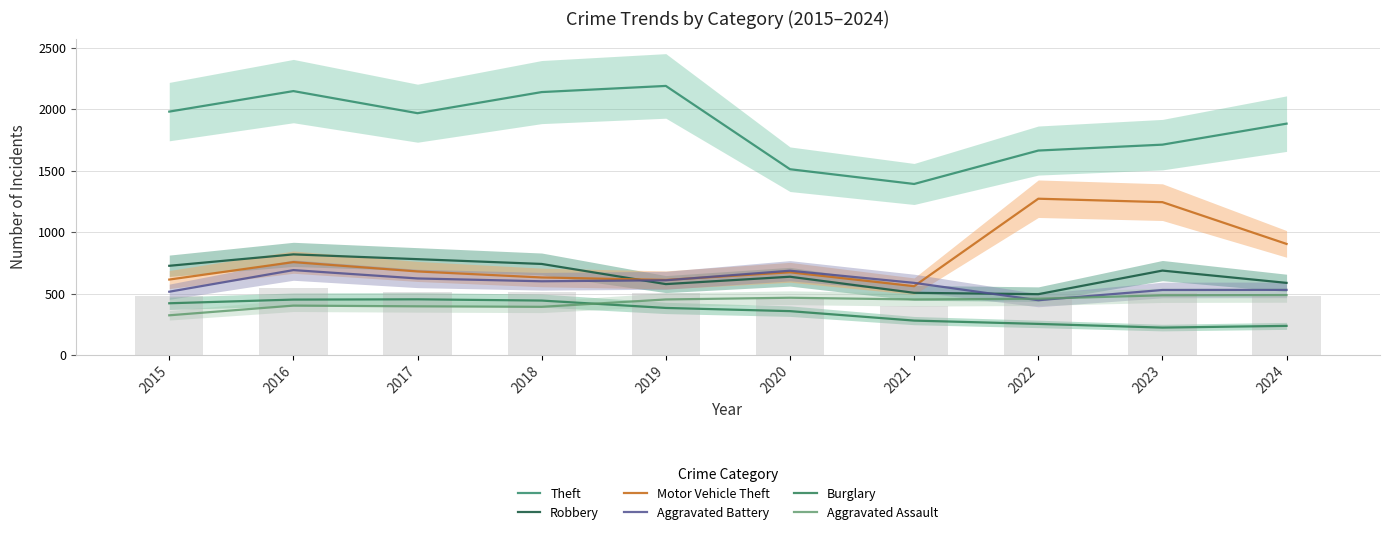

What is the maximum value for Aggravated Assault?

488